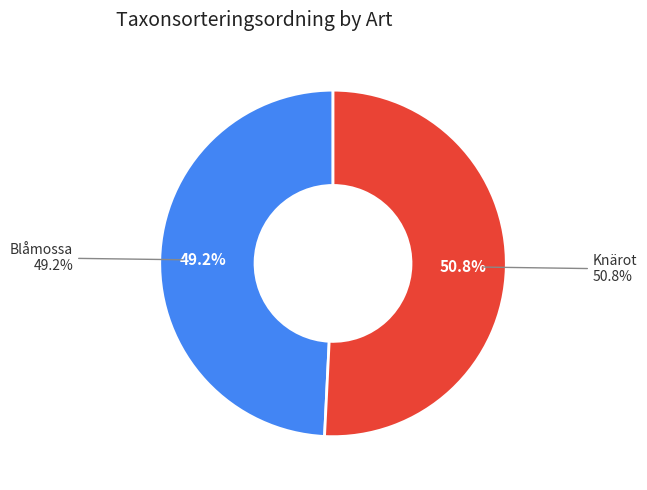

Is the sum of Blåmossa and Knärot greater than half?

Yes